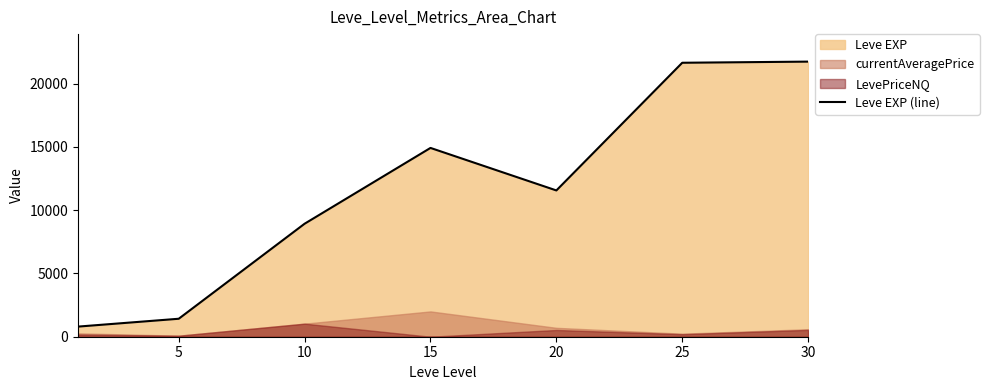

True or false: the data shows 14208 at 10.

False